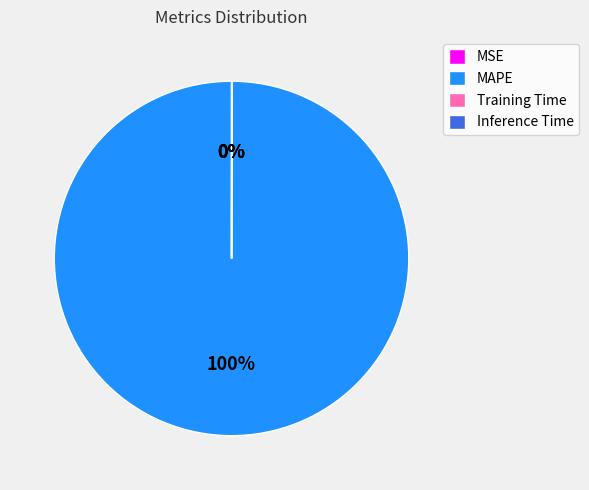

Which category accounts for the majority?

MAPE